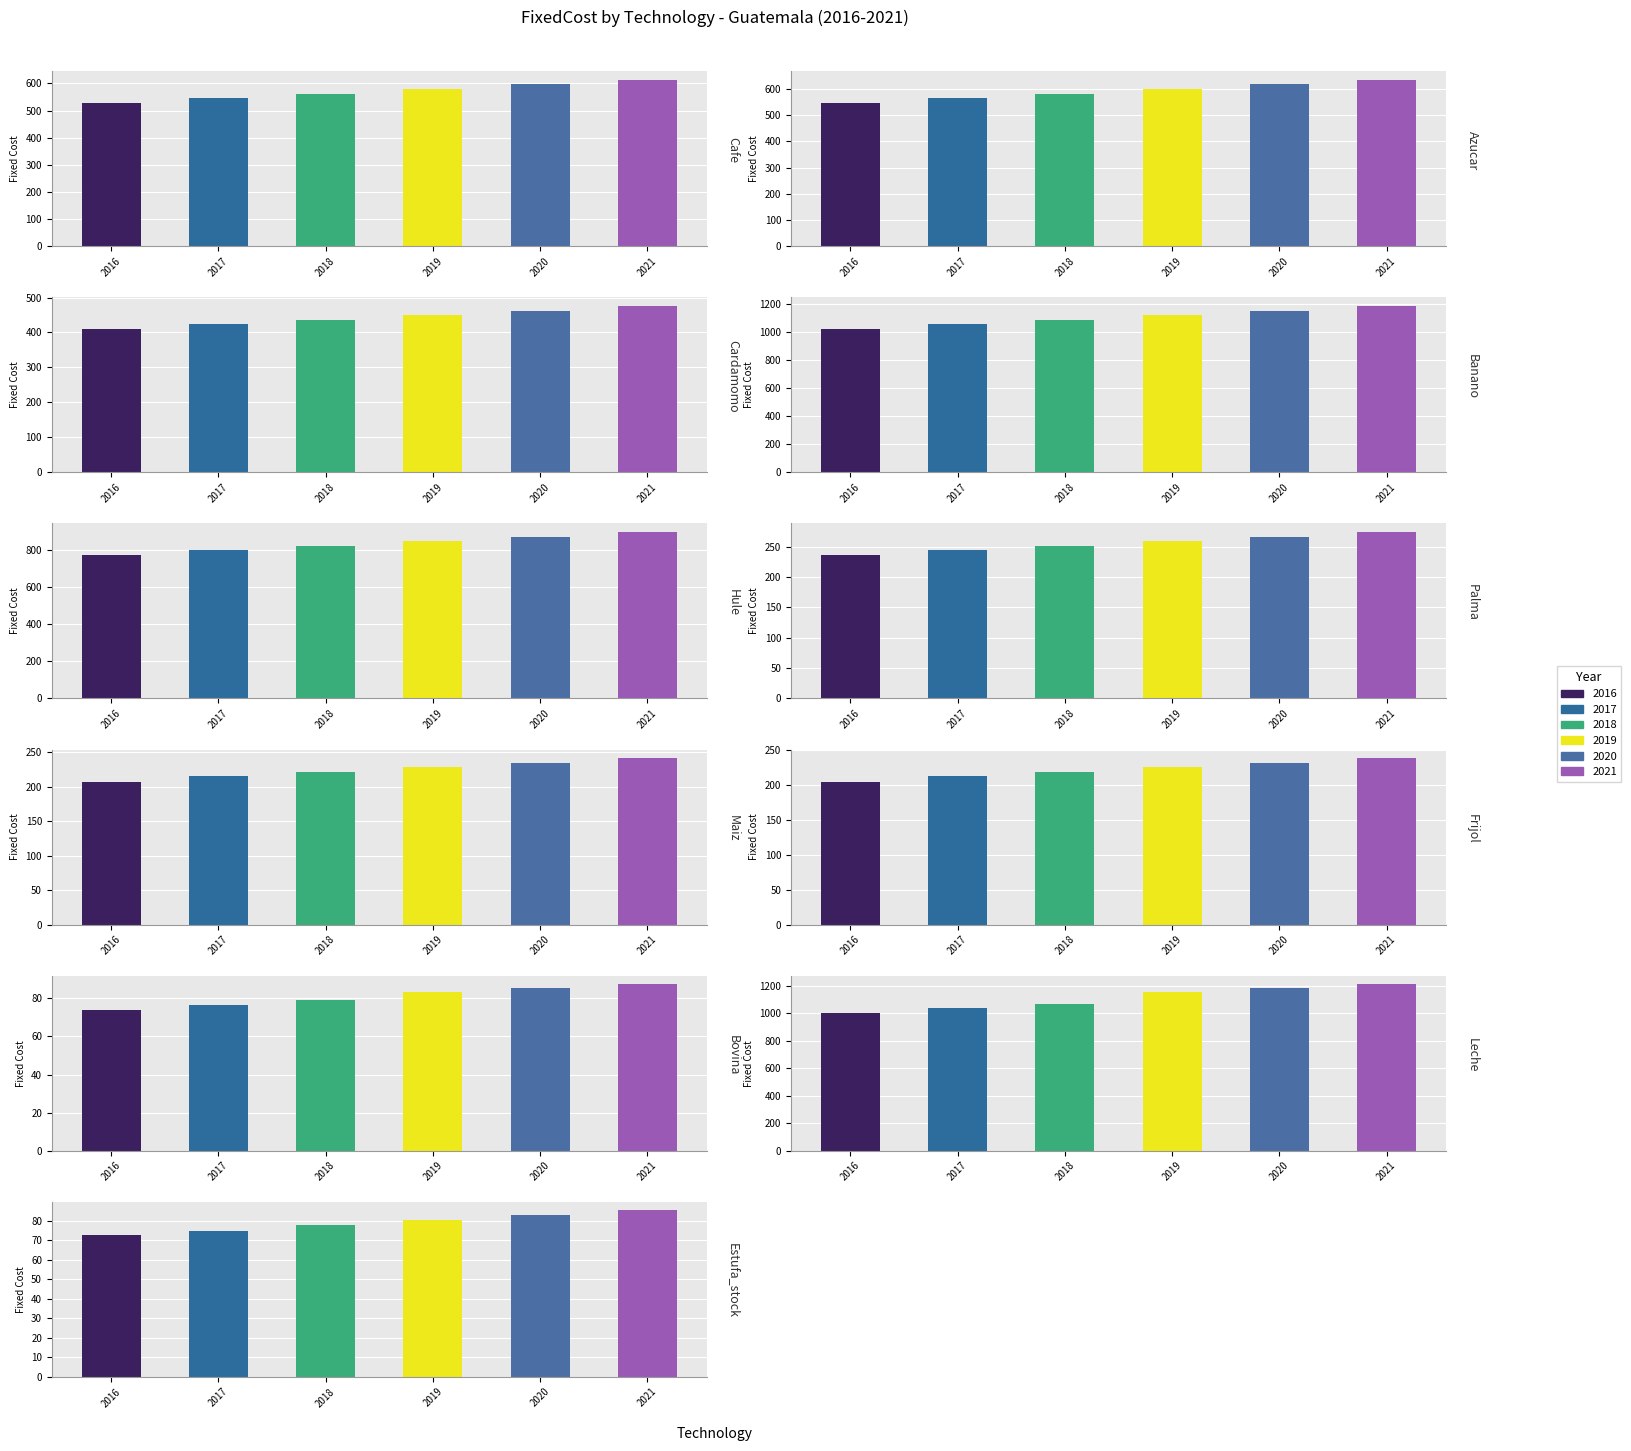

Reading left to right, extract all data points from this chart.

2016: Cafe=526.8	Azucar=545.0	Cardamomo=409.1	Banano=1017.9	Hule=773.3	Palma=235.8	Maiz=207.3	Frijol=204.7	Bovina=73.8	Leche=998.4	Estufa_stock=72.5
2017: Cafe=545.9	Azucar=564.8	Cardamomo=423.9	Banano=1054.7	Hule=801.3	Palma=244.3	Maiz=214.8	Frijol=212.1	Bovina=76.7	Leche=1036.7	Estufa_stock=74.8
2018: Cafe=561.9	Azucar=581.4	Cardamomo=436.3	Banano=1085.7	Hule=824.9	Palma=251.5	Maiz=221.1	Frijol=218.3	Bovina=78.9	Leche=1067.2	Estufa_stock=77.5
2019: Cafe=578.8	Azucar=598.8	Cardamomo=449.4	Banano=1118.3	Hule=849.6	Palma=259.1	Maiz=227.8	Frijol=224.9	Bovina=83.3	Leche=1155.9	Estufa_stock=80.4
2020: Cafe=596.2	Azucar=616.8	Cardamomo=462.9	Banano=1151.8	Hule=875.1	Palma=266.9	Maiz=234.6	Frijol=231.6	Bovina=85.5	Leche=1184.5	Estufa_stock=82.7
2021: Cafe=614.0	Azucar=635.2	Cardamomo=476.8	Banano=1186.4	Hule=901.4	Palma=274.9	Maiz=241.6	Frijol=238.6	Bovina=87.6	Leche=1212.8	Estufa_stock=85.5